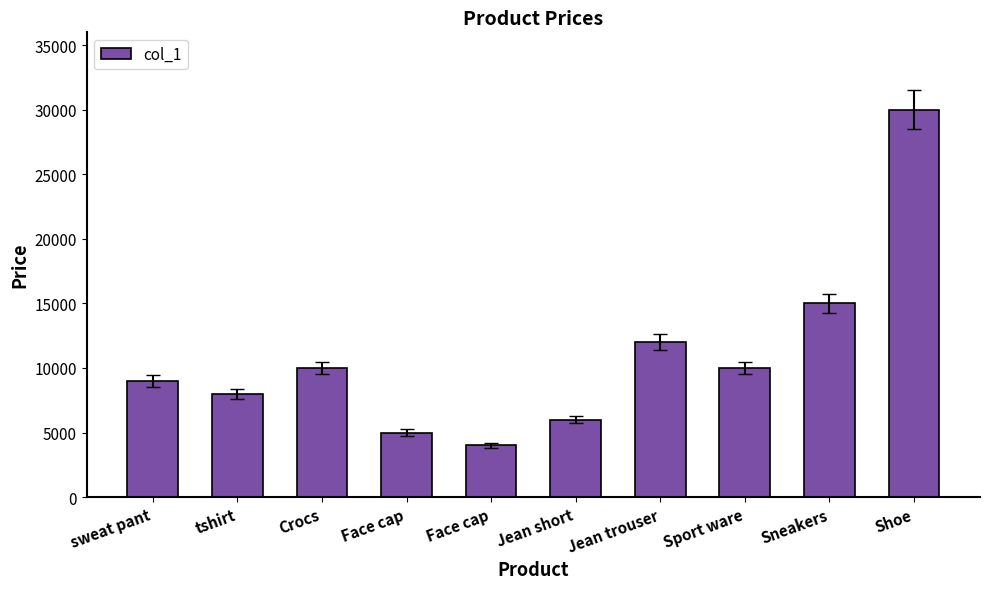

Does the chart contain any negative values?

No